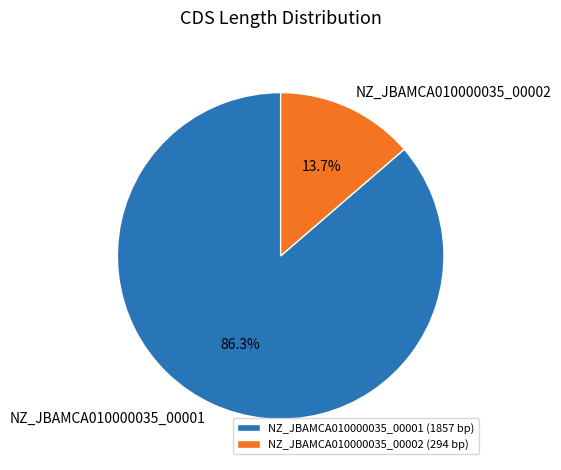

Is it true that NZ_JBAMCA010000035_00001 is 79% of the pie?

False